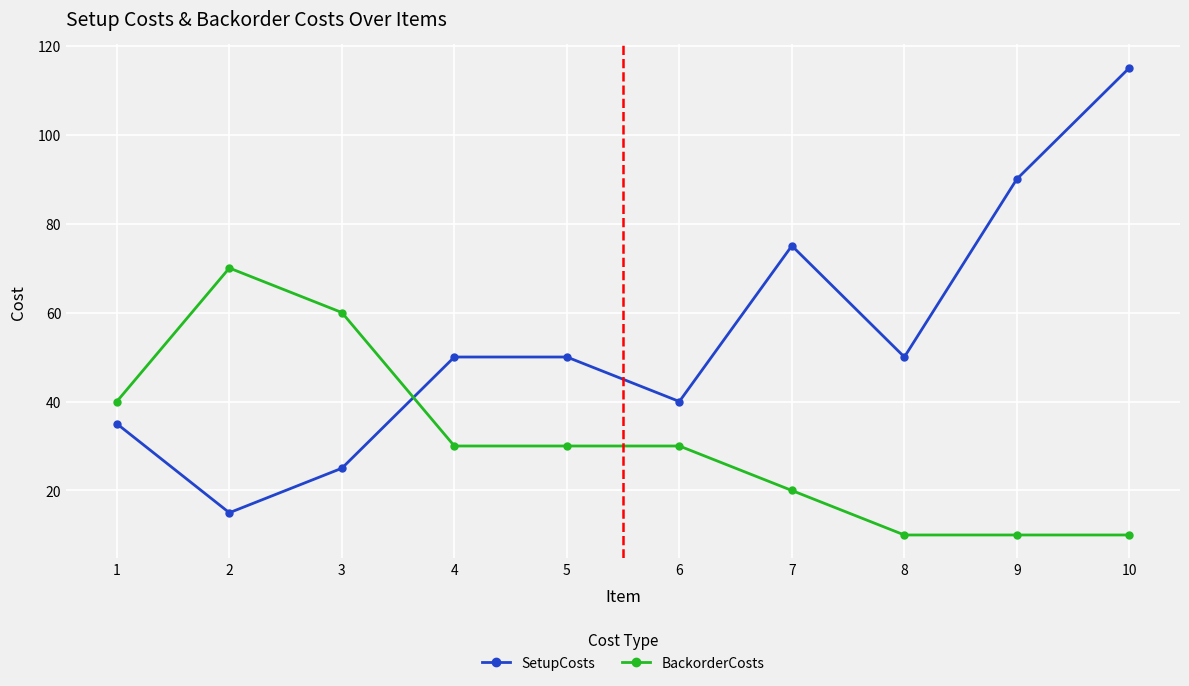

Where is the first local maximum for BackorderCosts?

2